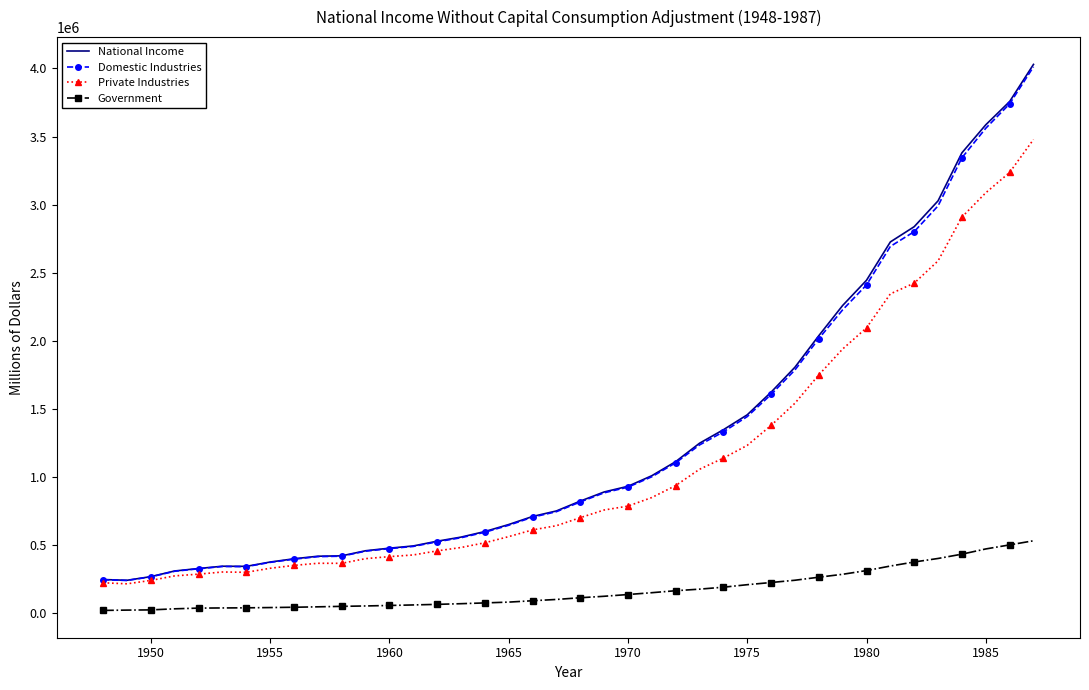

True or false: Private Industries and Government cross at least once.

False